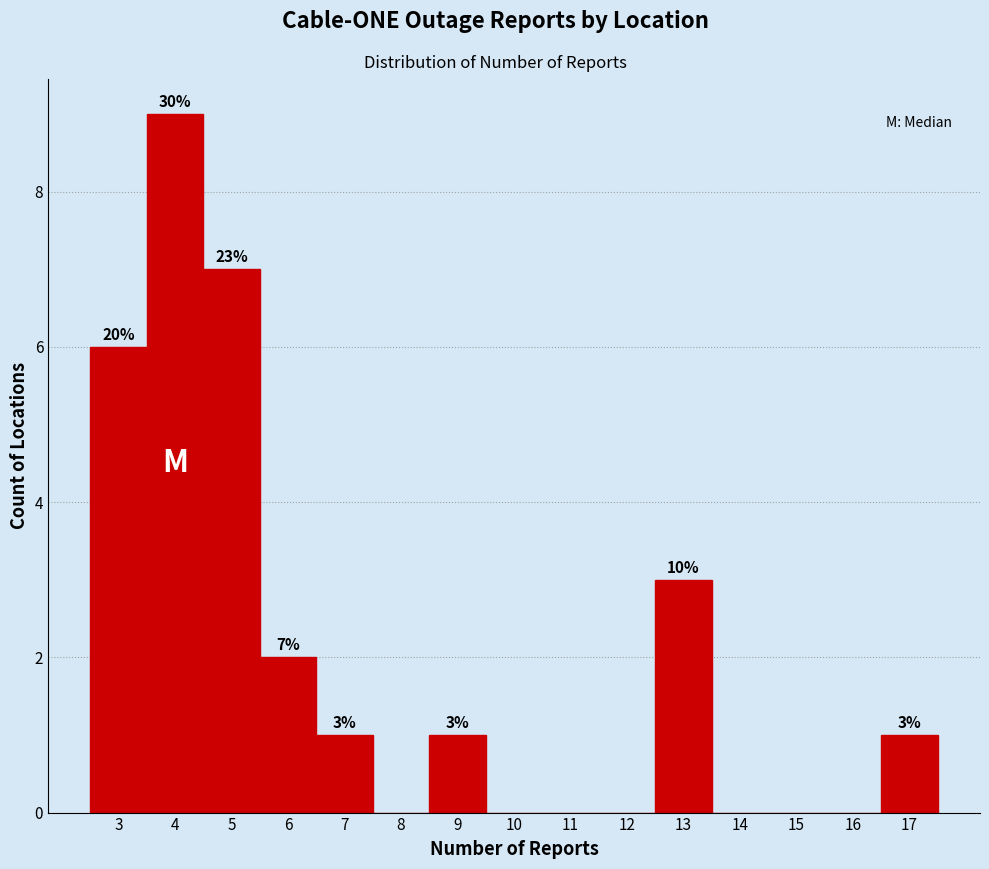

Over which range of the x-axis is the bar tallest?

3.5 to 4.5